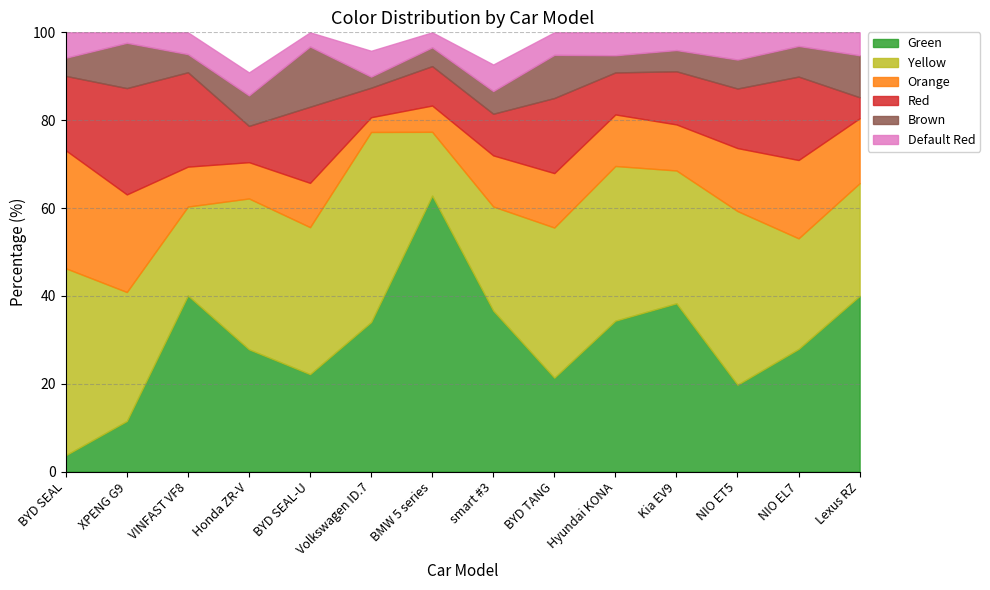

List the labels in order of Red value, largest first.

XPENG G9, VINFAST VF8, NIO EL7, BYD SEAL-U, BYD TANG, BYD SEAL, NIO ET5, Kia EV9, Hyundai KONA, smart #3, BMW 5 series, Honda ZR-V, Volkswagen ID.7, Lexus RZ